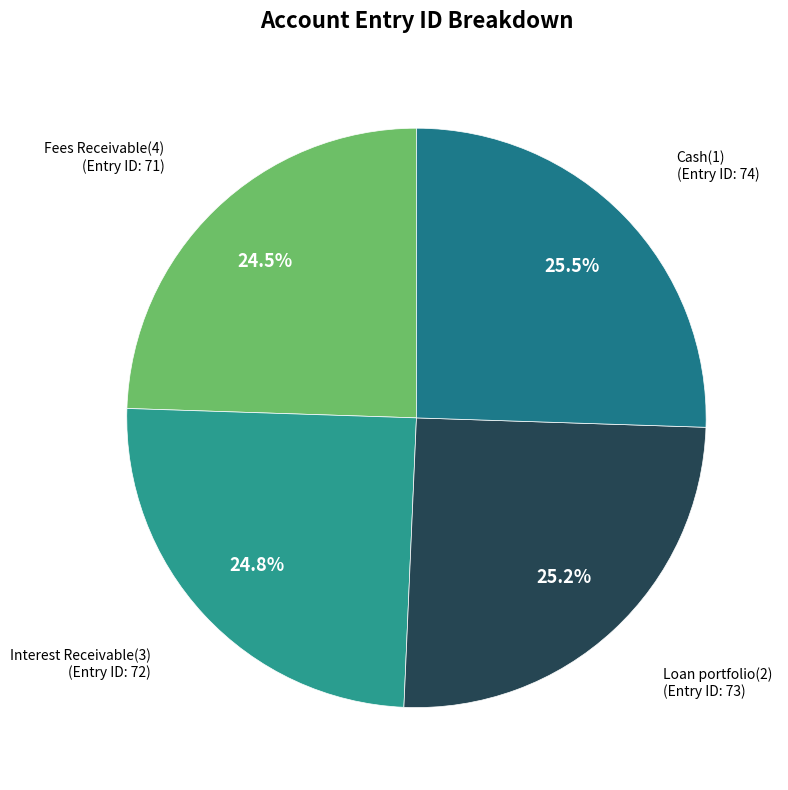

How many segments does this pie chart have?

4